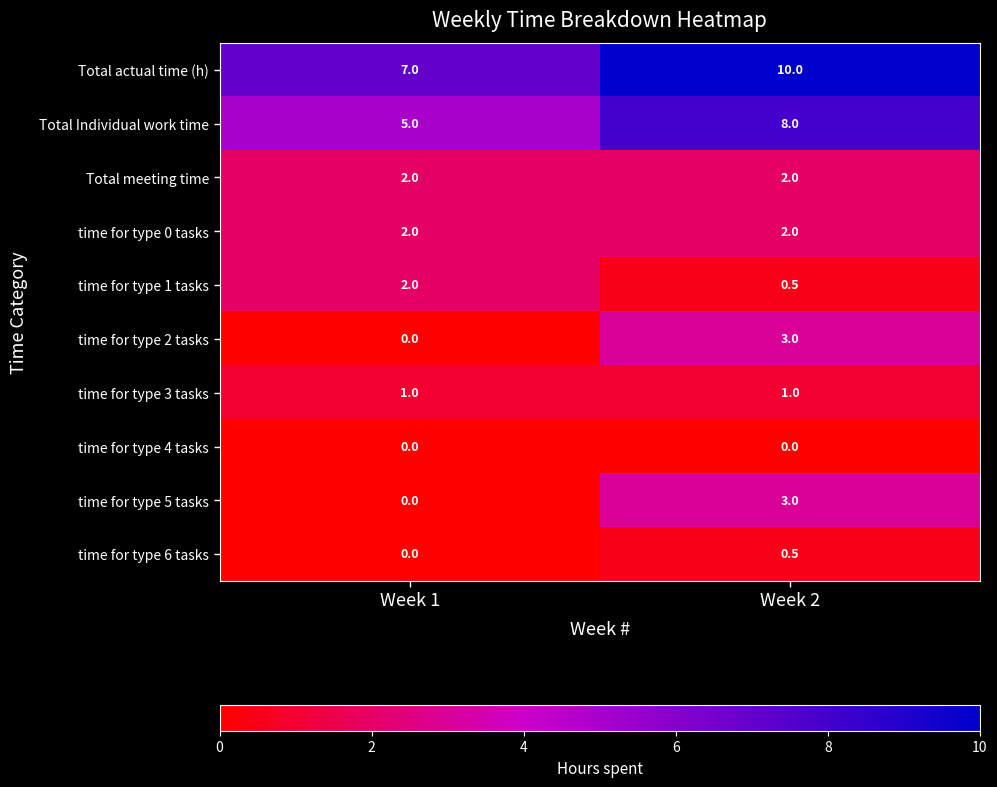

What is the average value of the time for type 5 tasks series?

1.5